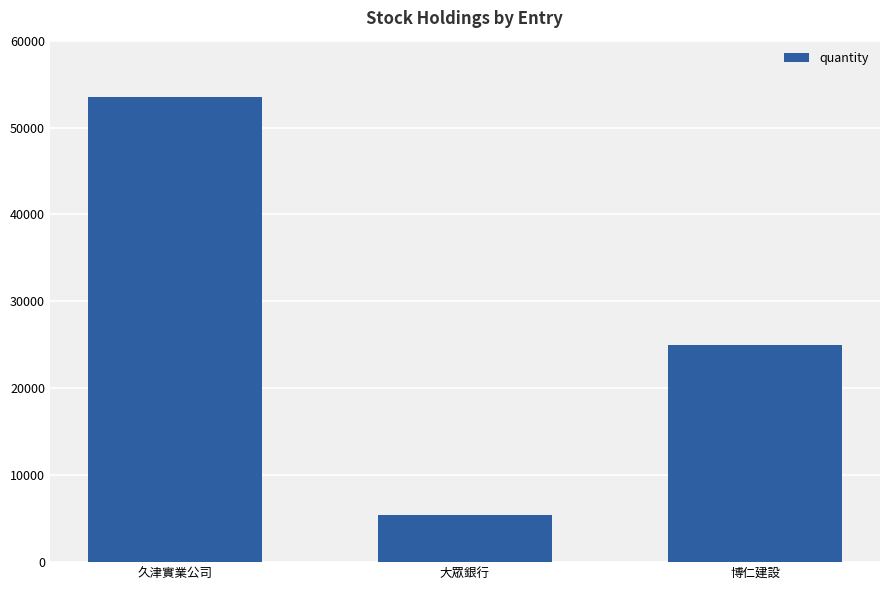

The value at 大眾銀行 is 9363. True or false?

False